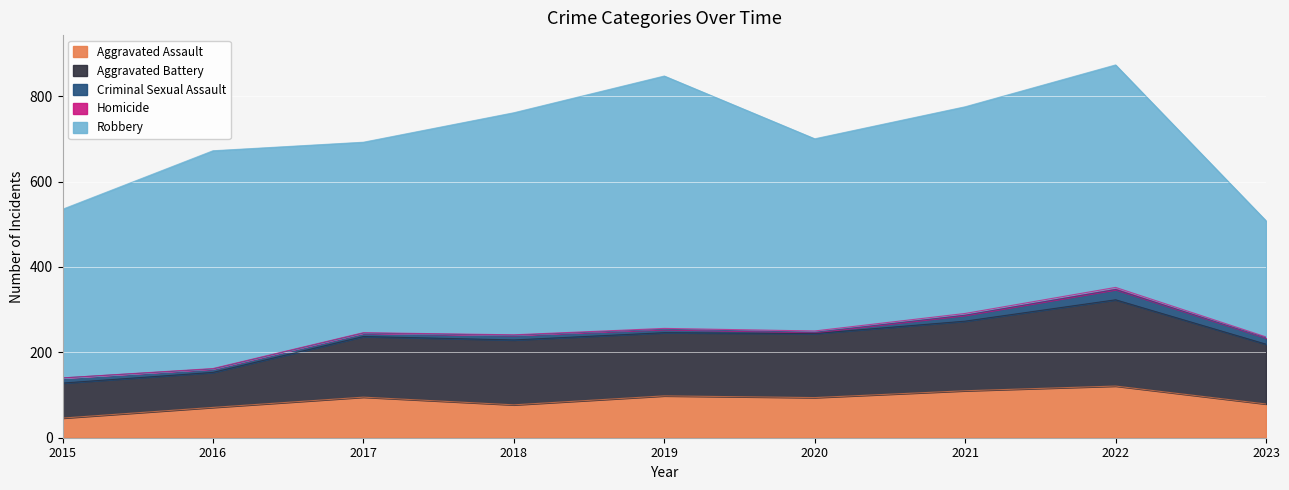

Where is the first local minimum for Aggravated Assault?

2018